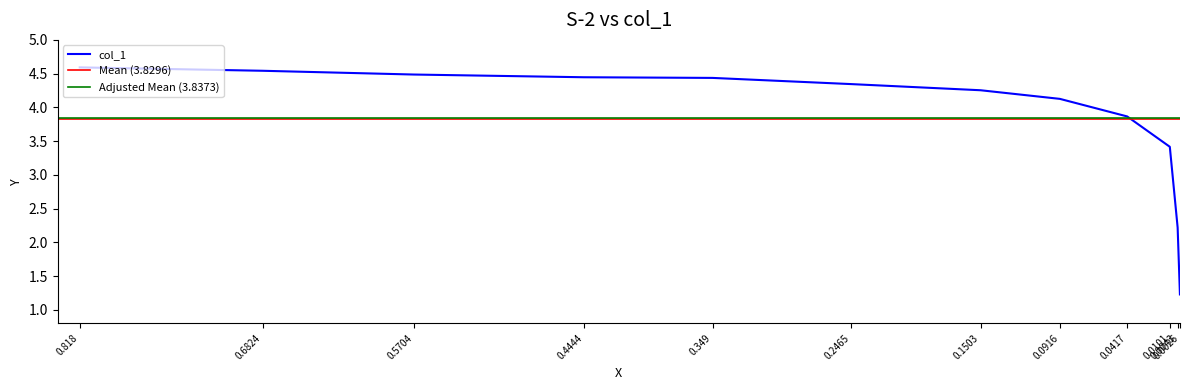

Rank the categories by value from highest to lowest.

0.818, 0.6824, 0.5704, 0.4444, 0.349, 0.2465, 0.1503, 0.0916, 0.0417, 0.0101, 0.0043, 0.0026